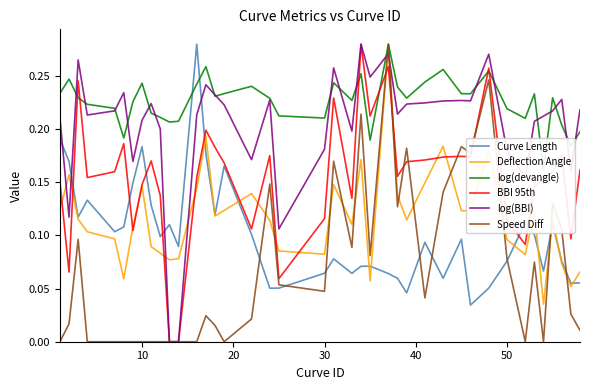

How many lines are shown in the chart?

6